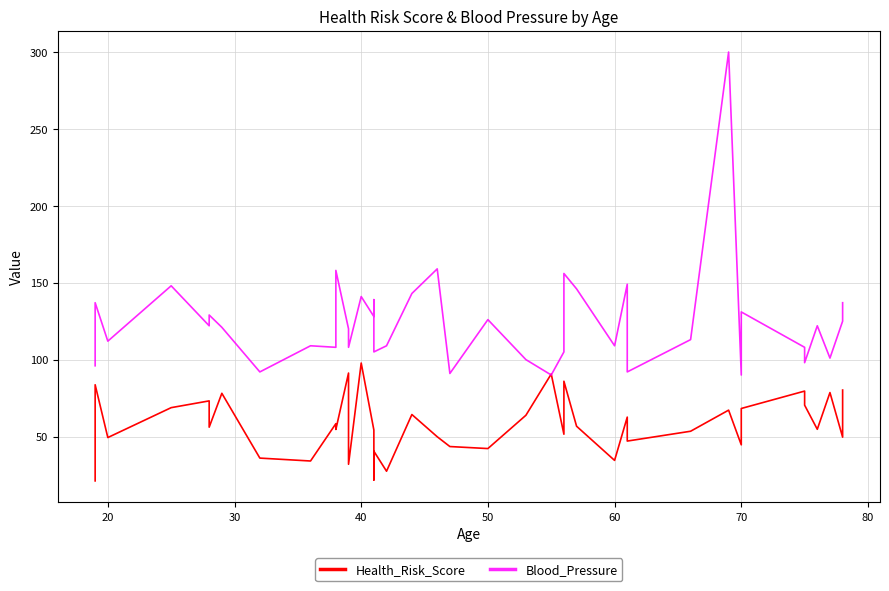

What is the sum of all Blood_Pressure values?

4973.0